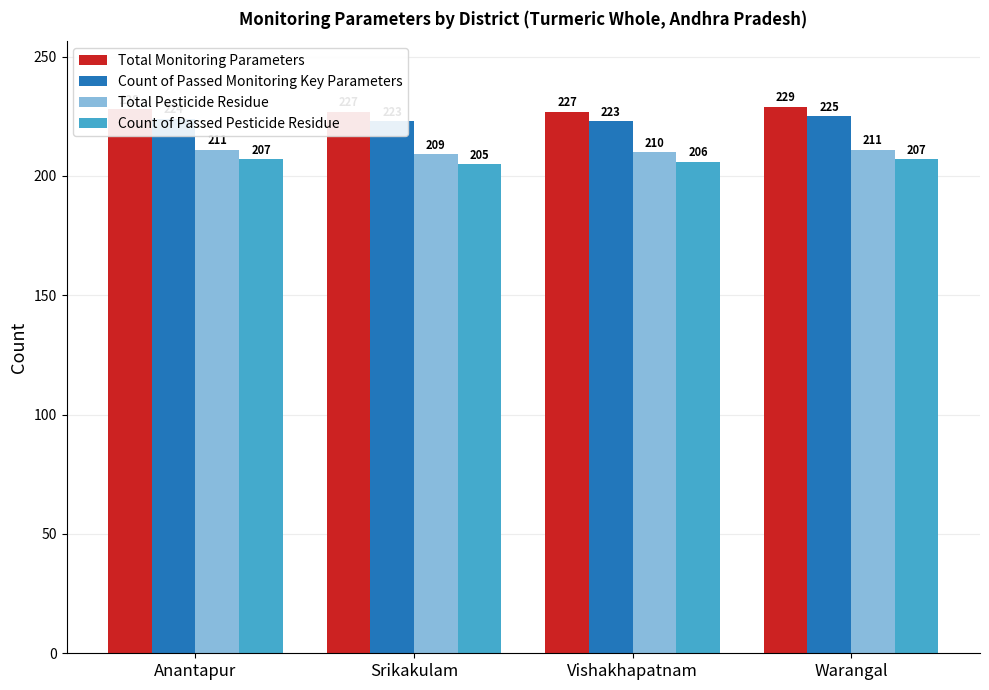

Is the value of Total Monitoring Parameters at Warangal greater than the value of Count of Passed Pesticide Residue at Srikakulam?

Yes